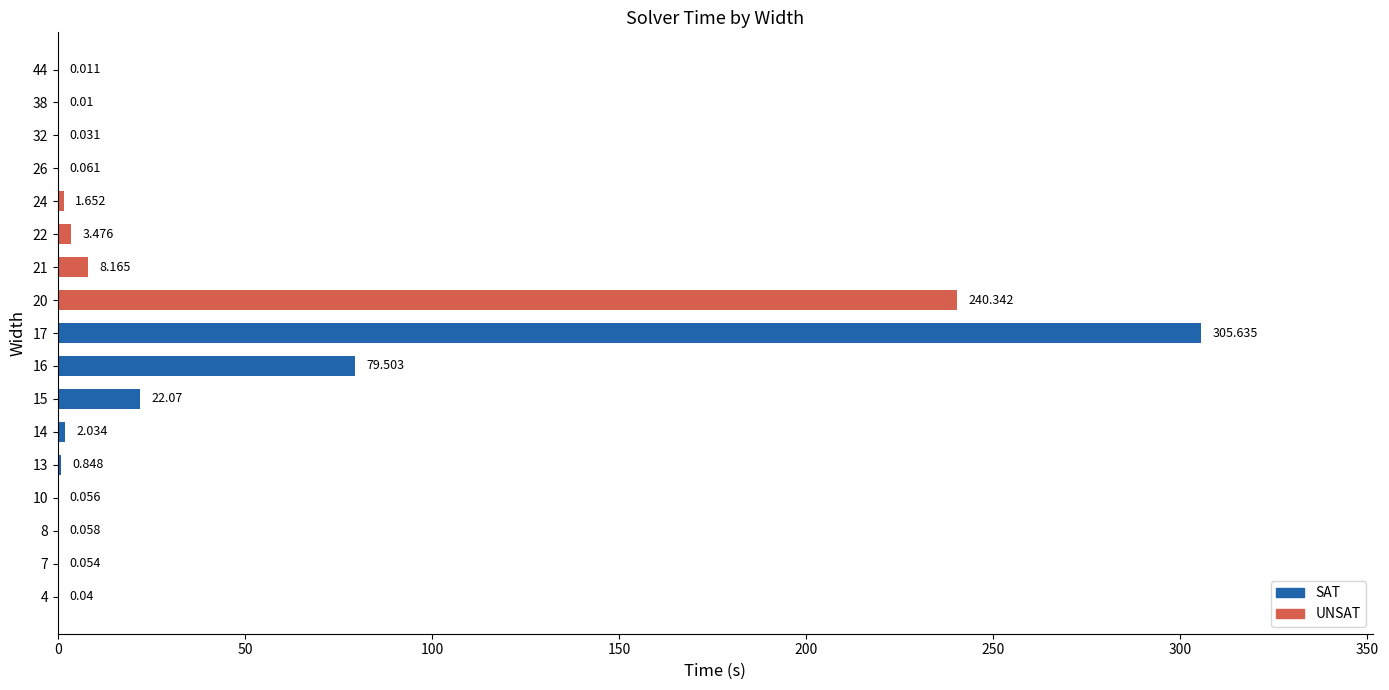

At which label is the value closest to 152?

16